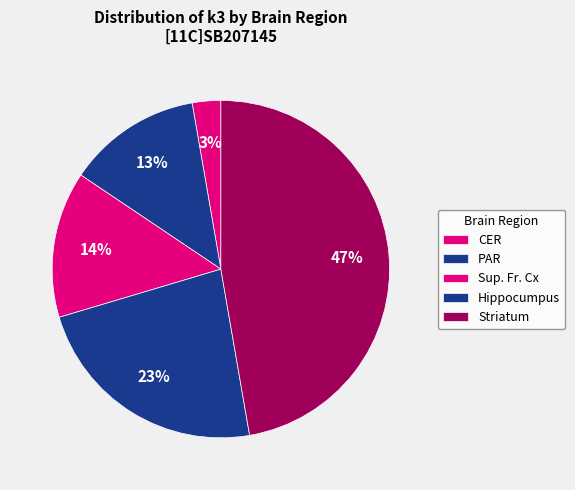

How many slices are in this pie chart?

5